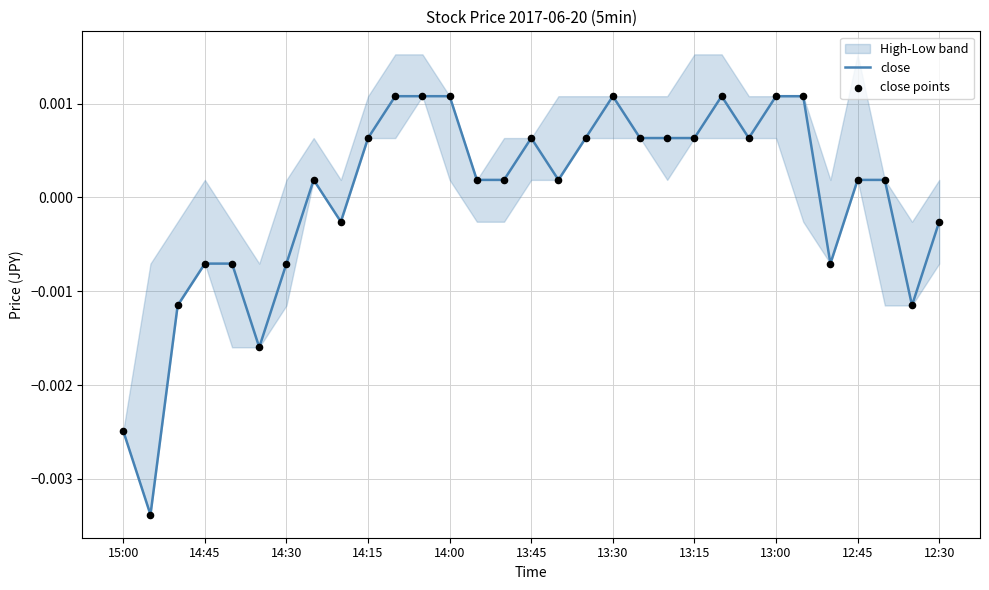

At how many categories does at least one series exceed 0?

20